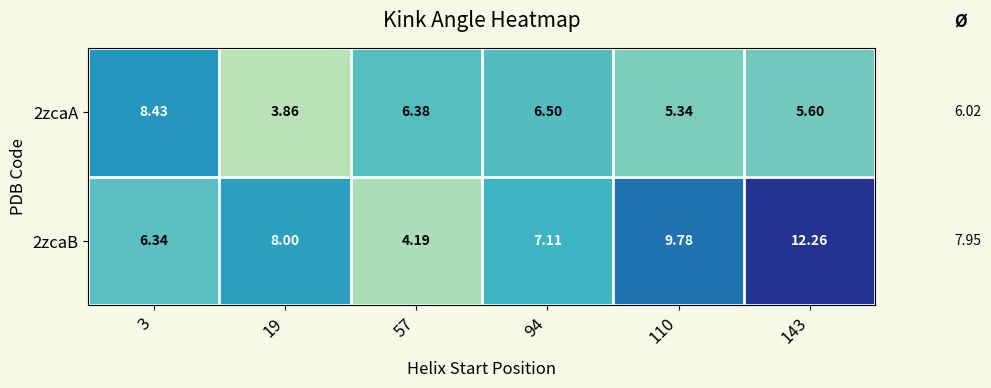

Which series has the largest total across all categories?

2zcaB